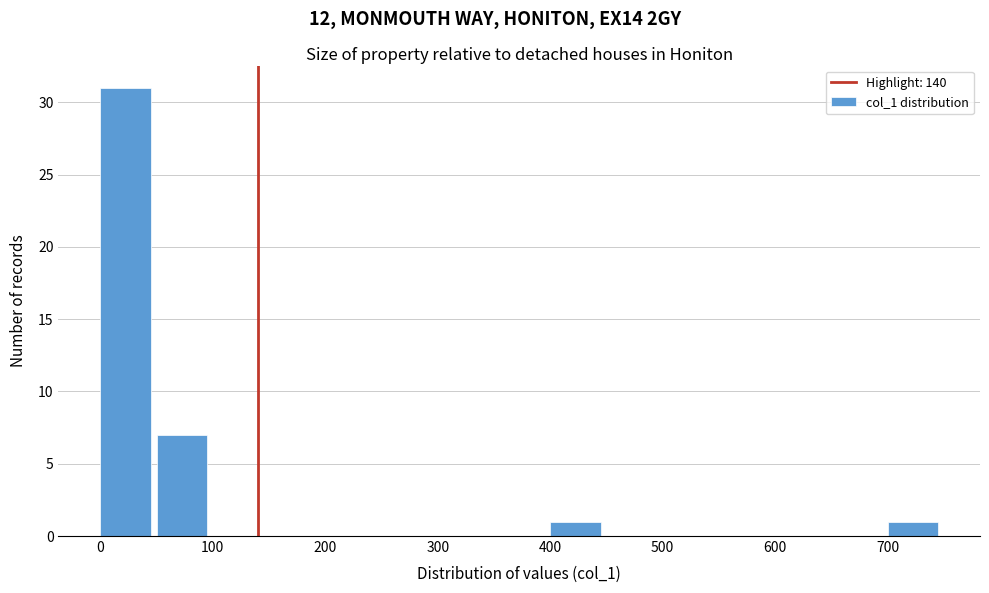

Reading left to right, list every bar in this chart as the range it spans on the x-axis followed by its height. The values are not printed on the chart, so give them approximately, as read against the axis.

0 to 50: 31
50 to 100: 7
100 to 150: 0
150 to 200: 0
200 to 250: 0
250 to 300: 0
300 to 350: 0
350 to 400: 0
400 to 450: 1
450 to 500: 0
500 to 550: 0
550 to 600: 0
600 to 650: 0
650 to 700: 0
700 to 750: 1